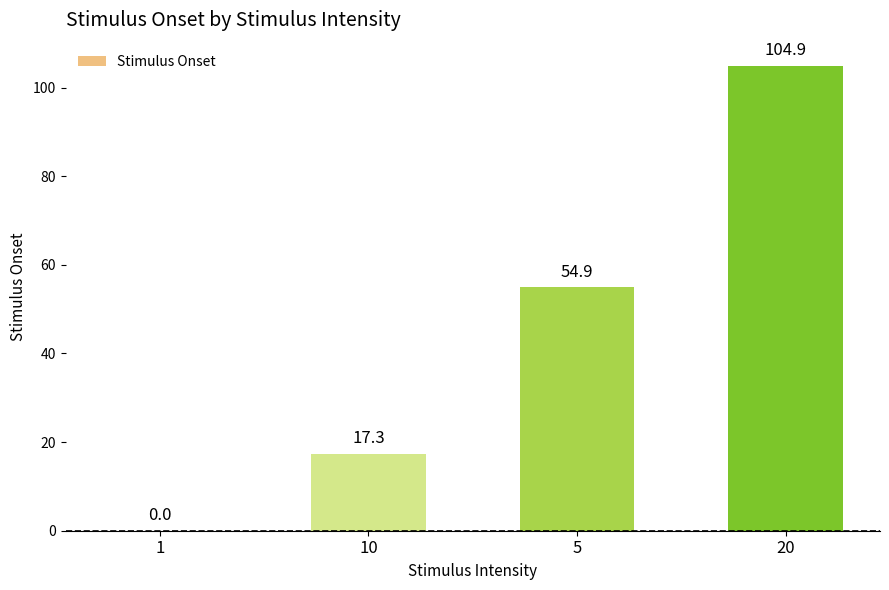

What is the change in value from 1 to 10?

+17.3